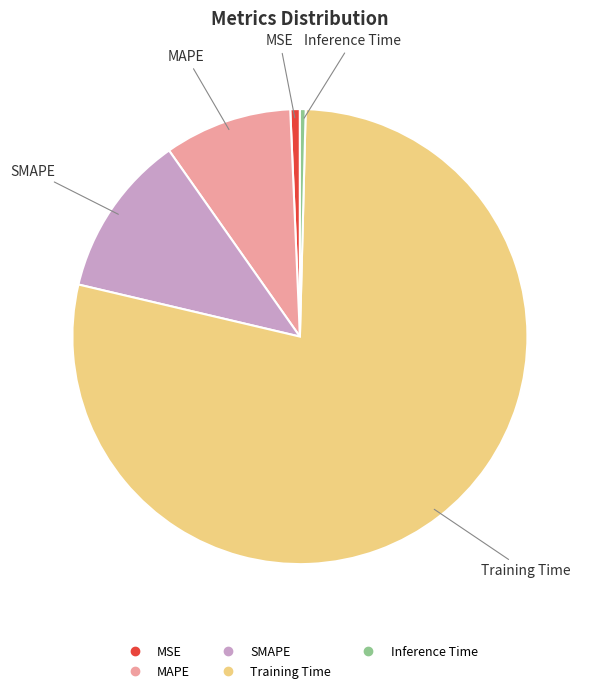

How many slices are in this pie chart?

5